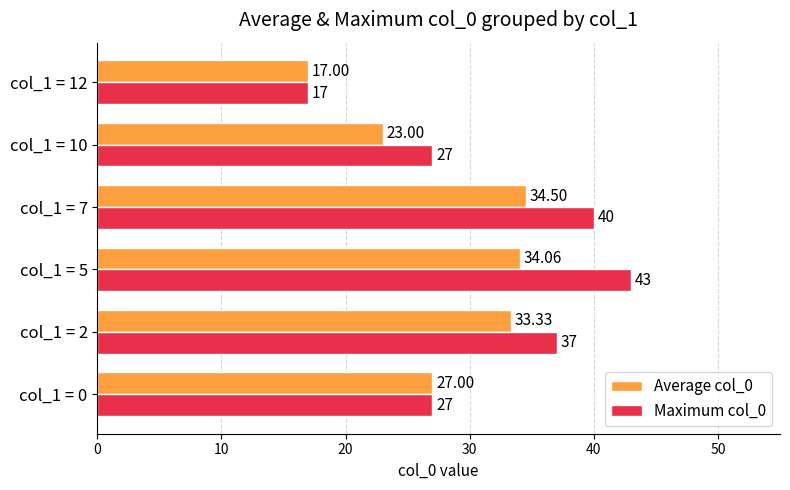

What is the total value across all series at col_1 = 12?

34.0